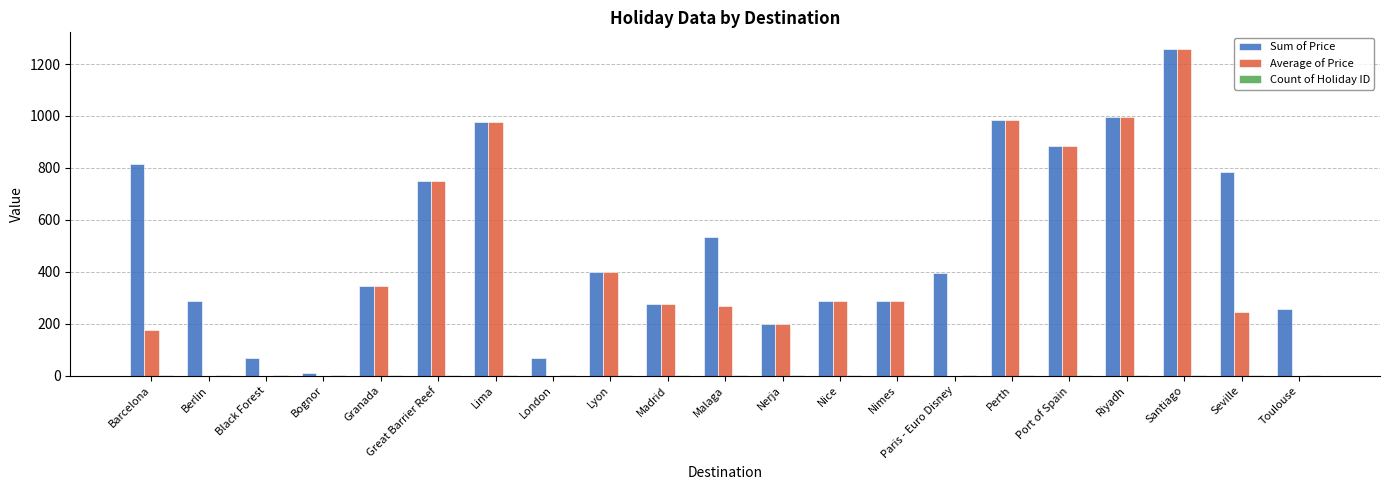

True or false: Sum of Price has a value of 399.0 at Lyon.

True